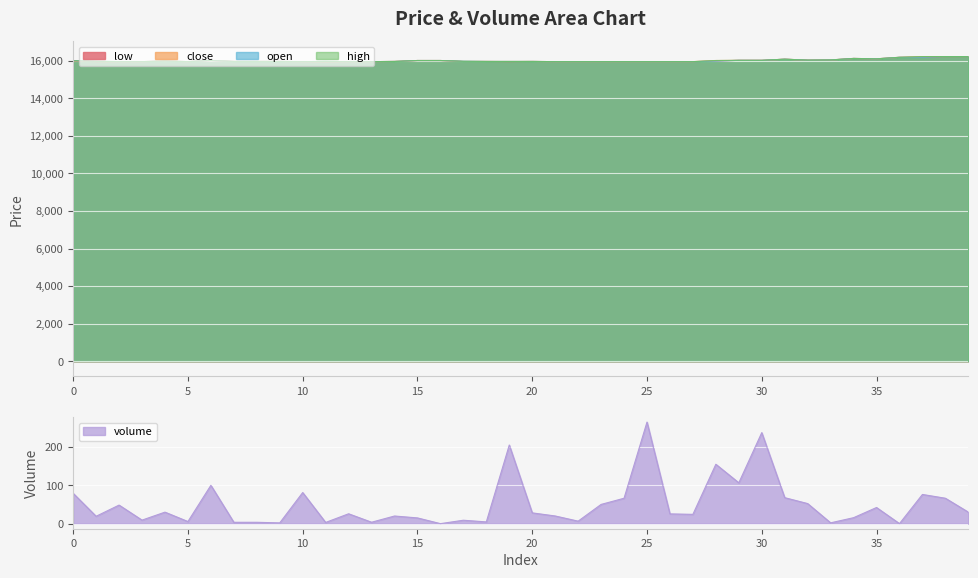

True or false: low has a value of 23841.4 at 31.

False